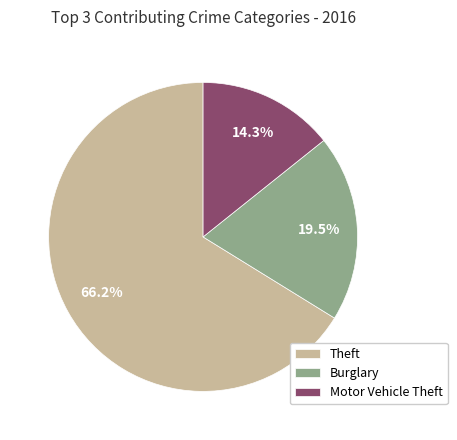

Does Theft represent more than half of the total?

Yes